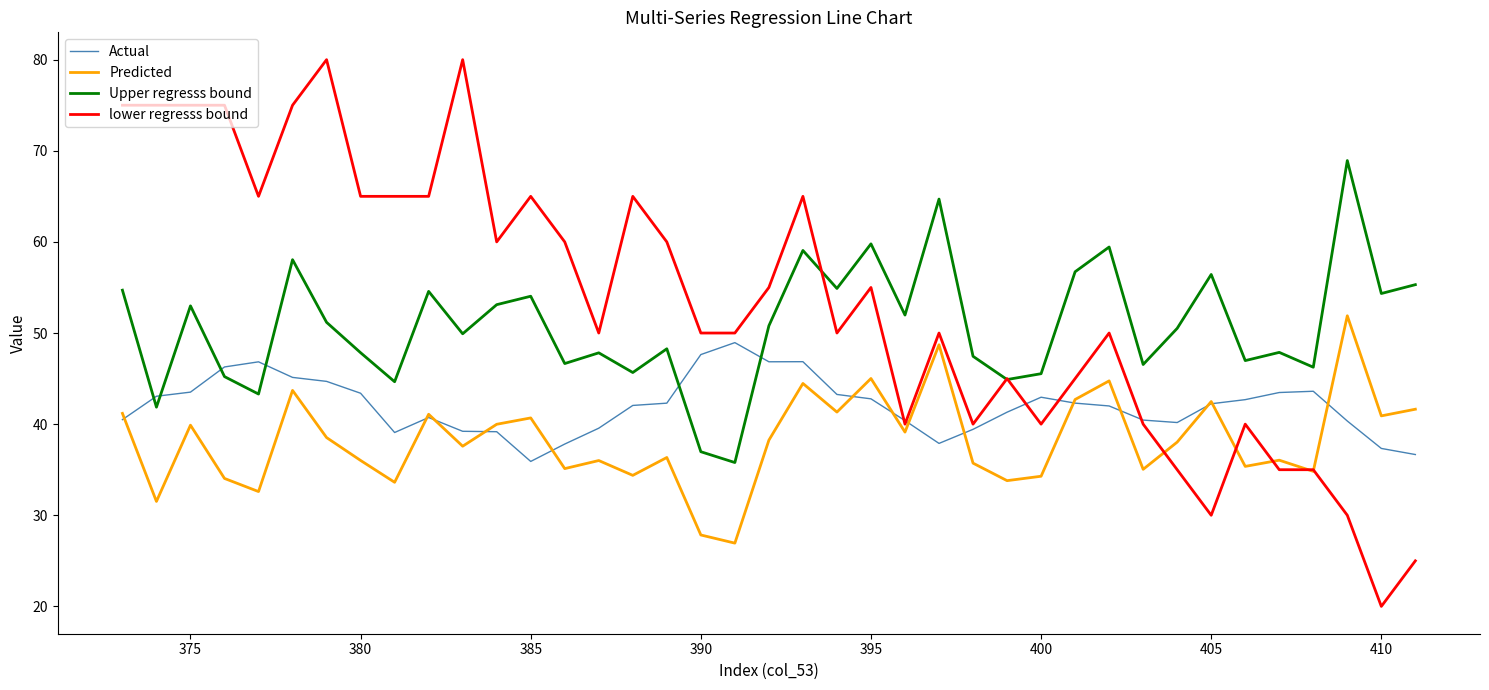

How many interior local peaks does the Actual series have?

6